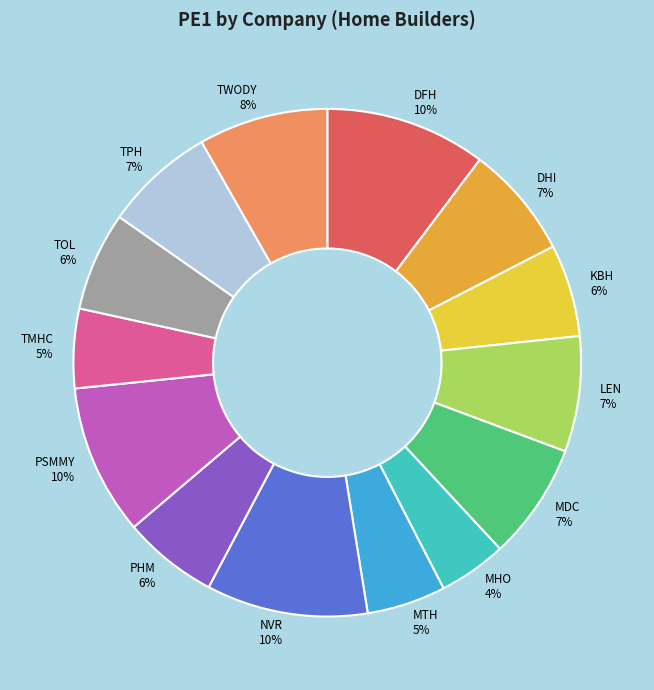

To the nearest percent, what percentage of the pie is DHI?

7%